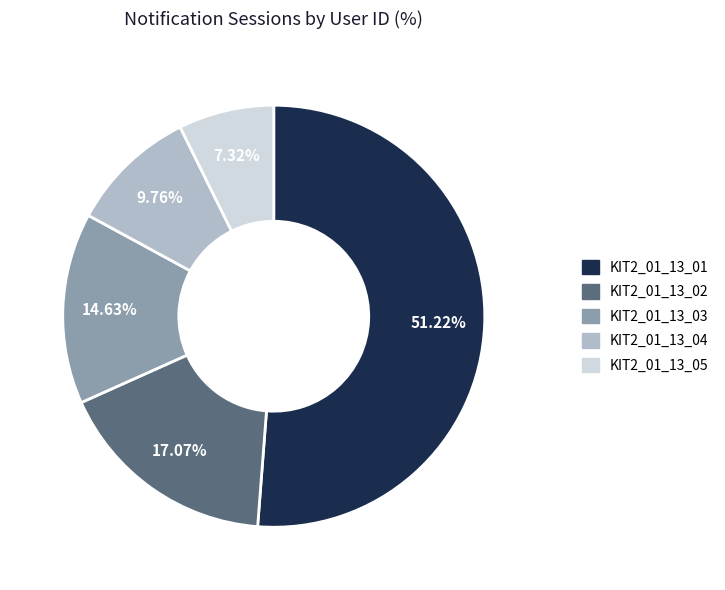

Which has a higher value, KIT2_01_13_01 or KIT2_01_13_03?

KIT2_01_13_01